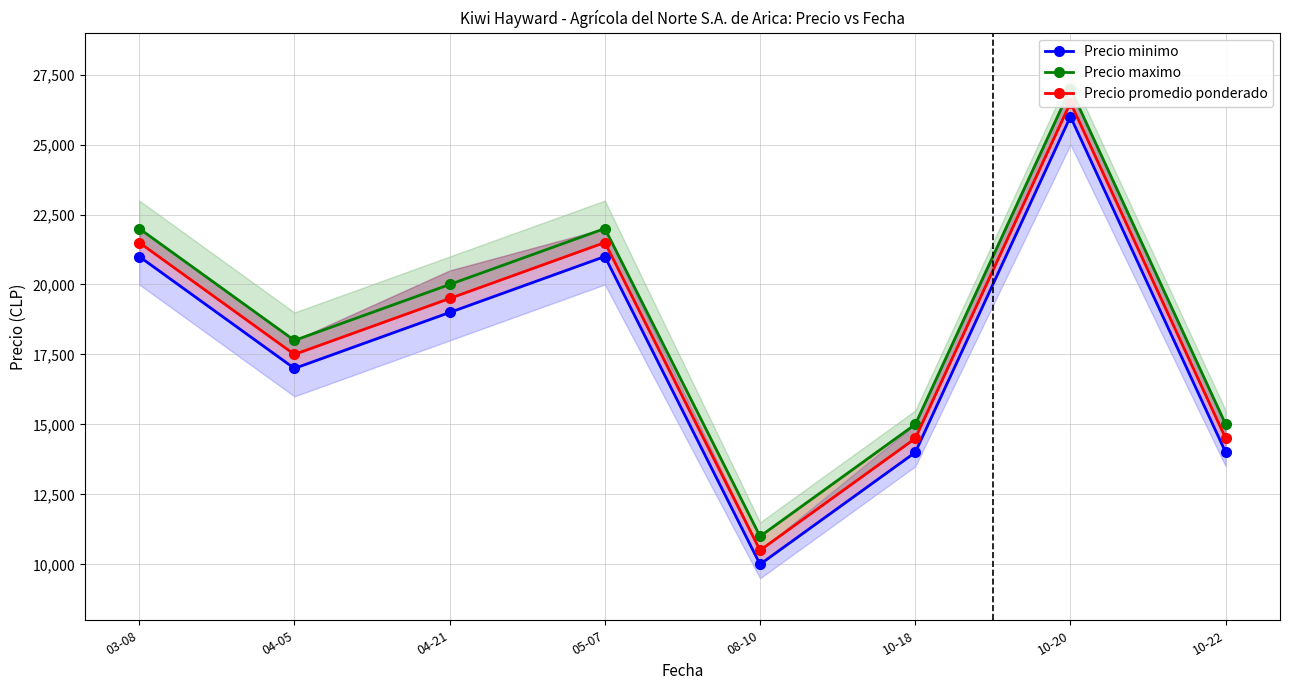

Rank the series at 08-10 from lowest to highest value.

Precio minimo, Precio promedio ponderado, Precio maximo